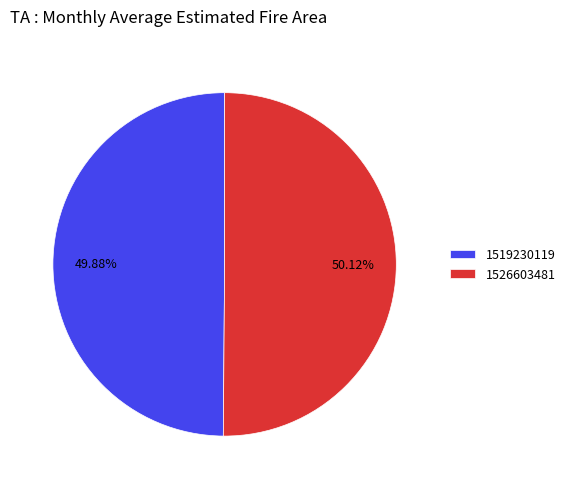

How many slices are in this pie chart?

2